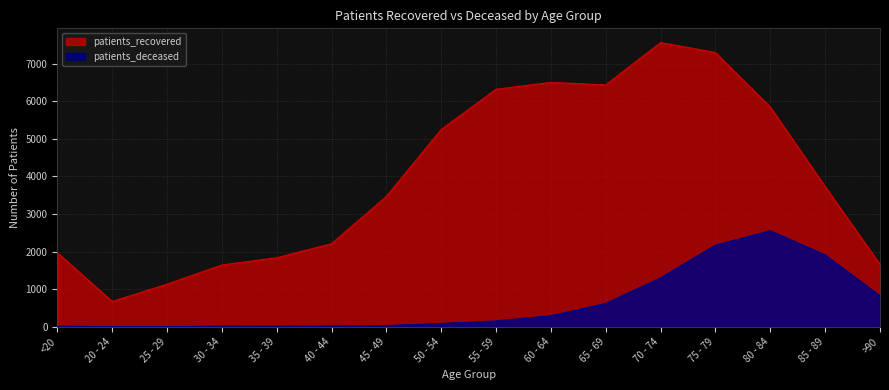

Reading left to right, extract all data points from this chart.

patients_recovered: <20=1973	20 - 24=673	25 - 29=1130	30 - 34=1645	35 - 39=1836	40 - 44=2209	45 - 49=3468	50 - 54=5252	55 - 59=6322	60 - 64=6505	65 - 69=6439	70 - 74=7566	75 - 79=7300	80 - 84=5850	85 - 89=3730	>90=1659
patients_deceased: <20=11	20 - 24=3	25 - 29=2	30 - 34=12	35 - 39=11	40 - 44=17	45 - 49=30	50 - 54=87	55 - 59=155	60 - 64=293	65 - 69=620	70 - 74=1303	75 - 79=2171	80 - 84=2557	85 - 89=1909	>90=822